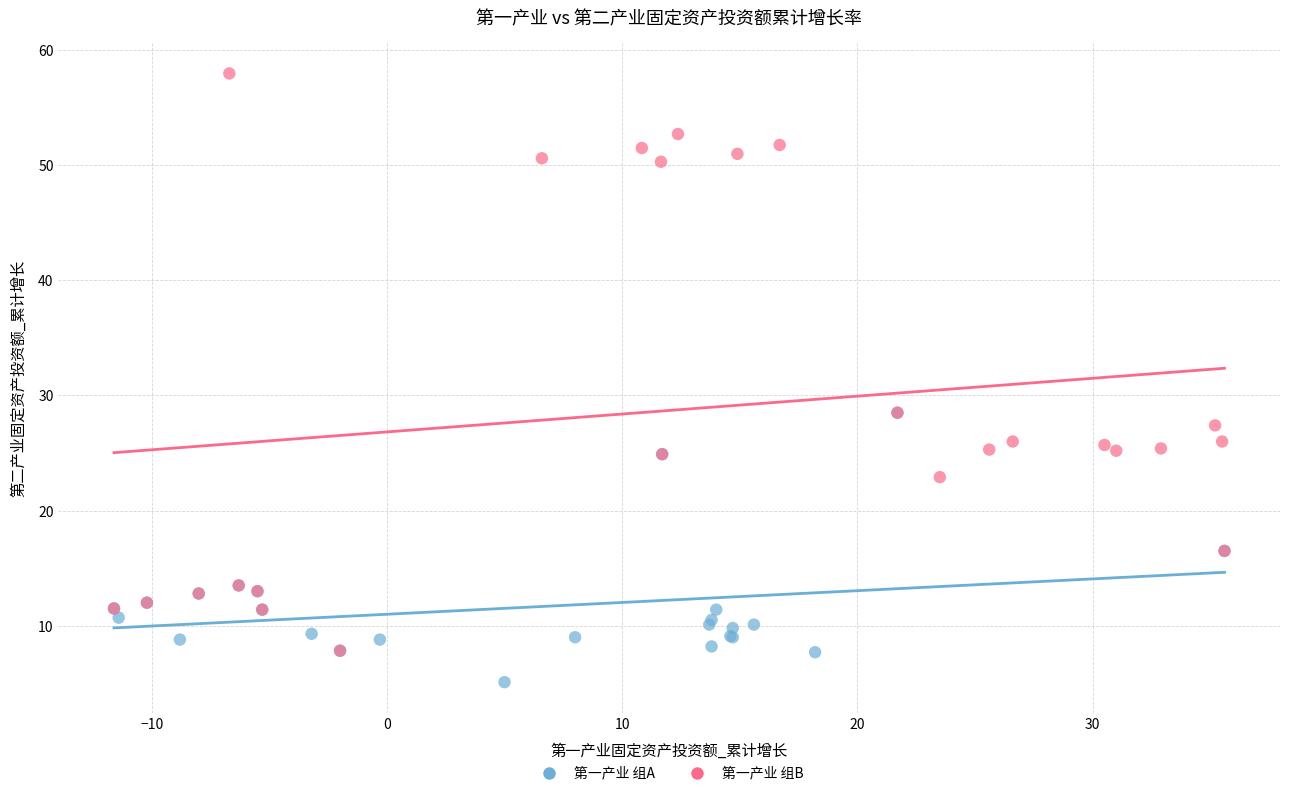

Which series reaches the maximum Y coordinate?

第一产业 组B